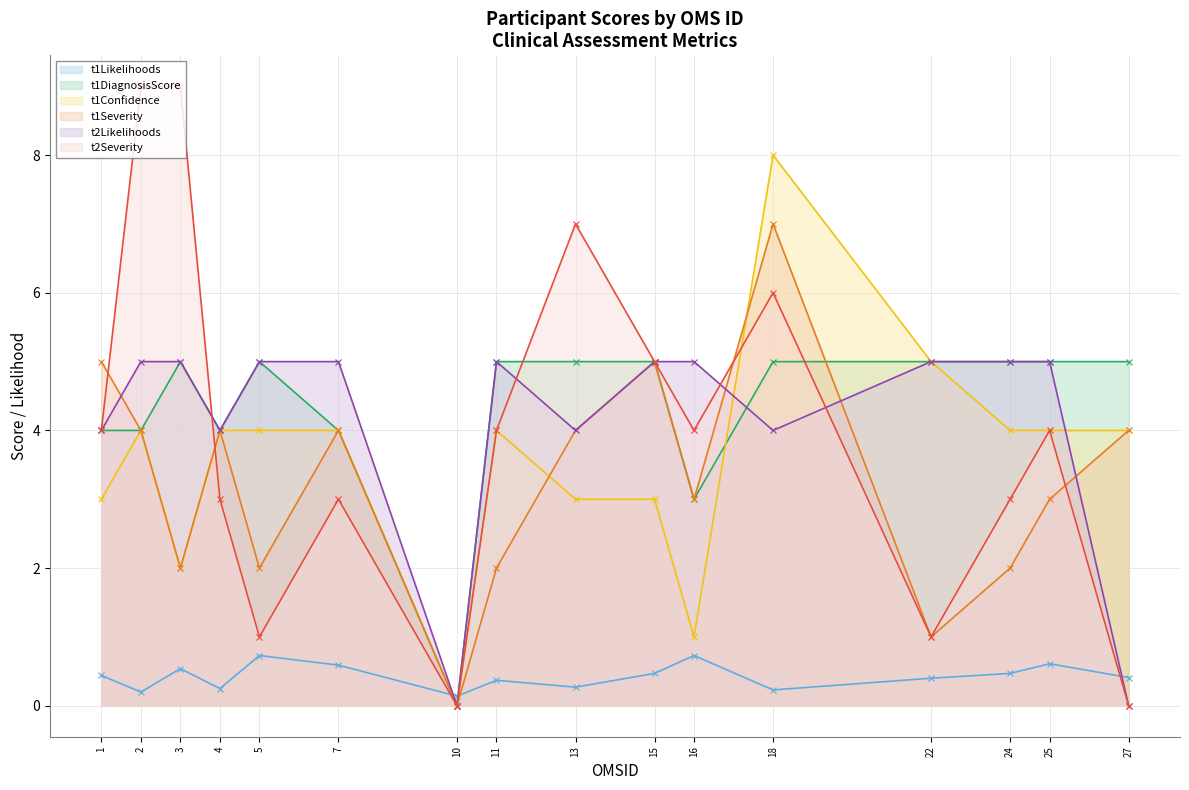

True or false: t2Likelihoods and t1Likelihoods cross at least once.

True